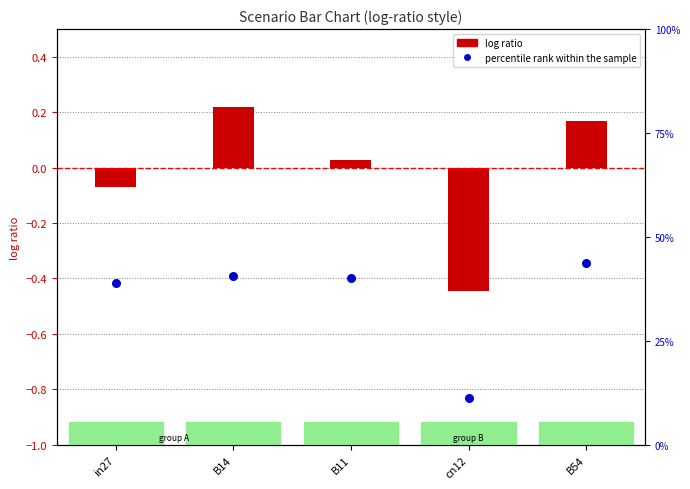

Which series has the largest total across all categories?

percentile rank within the sample